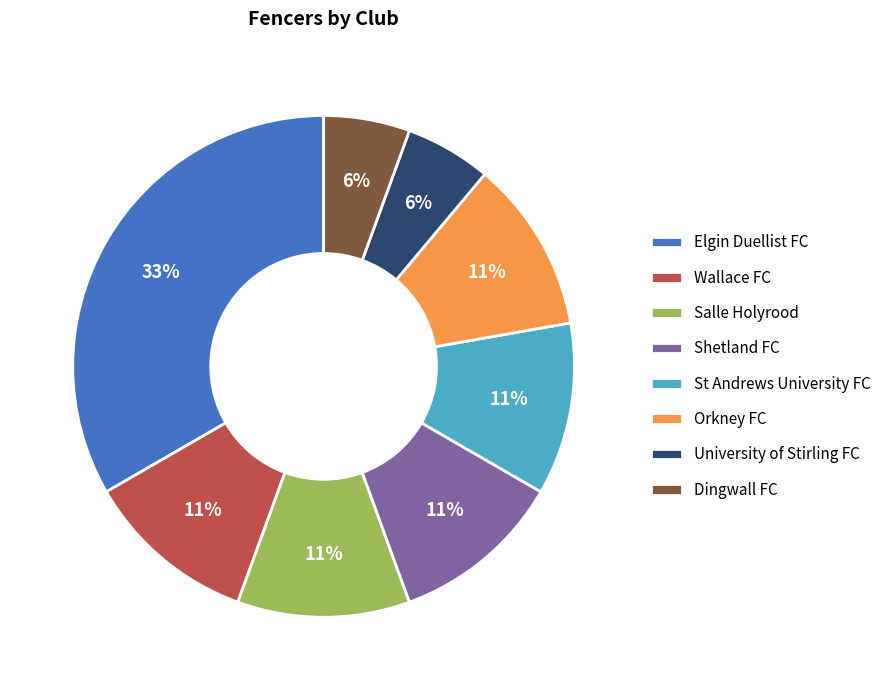

To the nearest percent, what is the average slice percentage?

12%